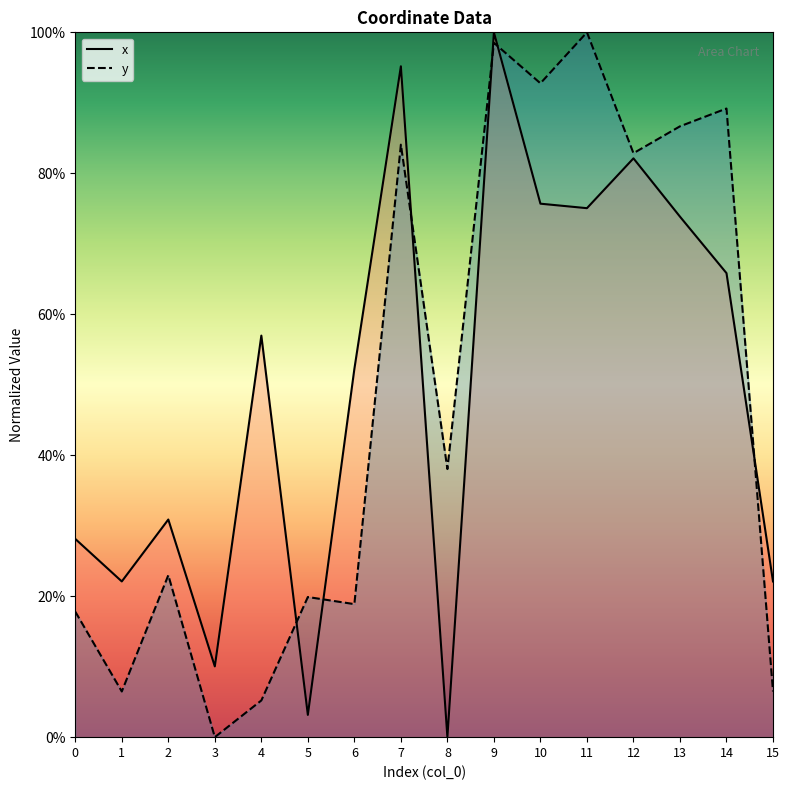

List the series in order of their peak value, lowest first.

x, y